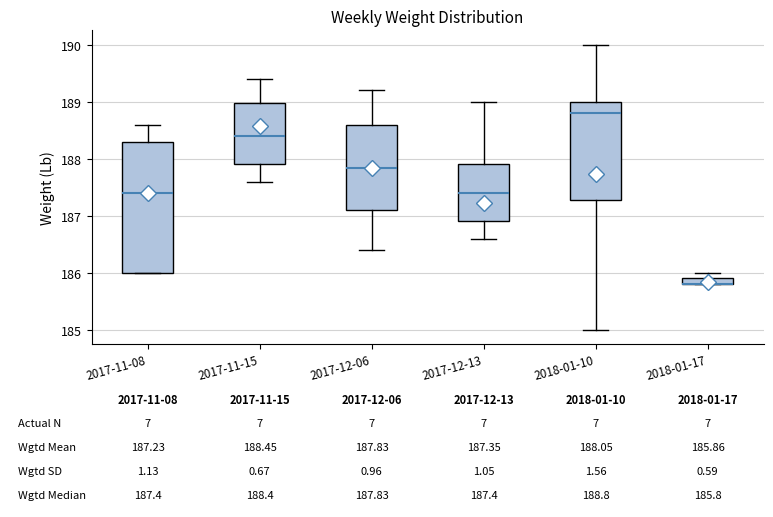

Which box is the tallest, from its lower edge to its upper edge?

2017-11-08